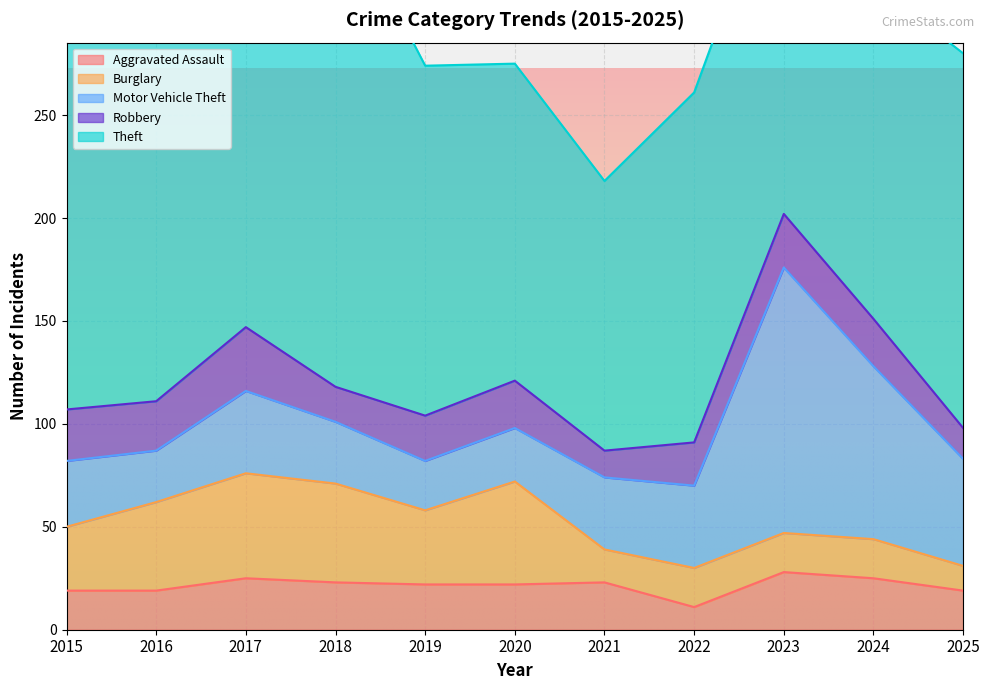

How many intersections are there between Burglary and Aggravated Assault?

3